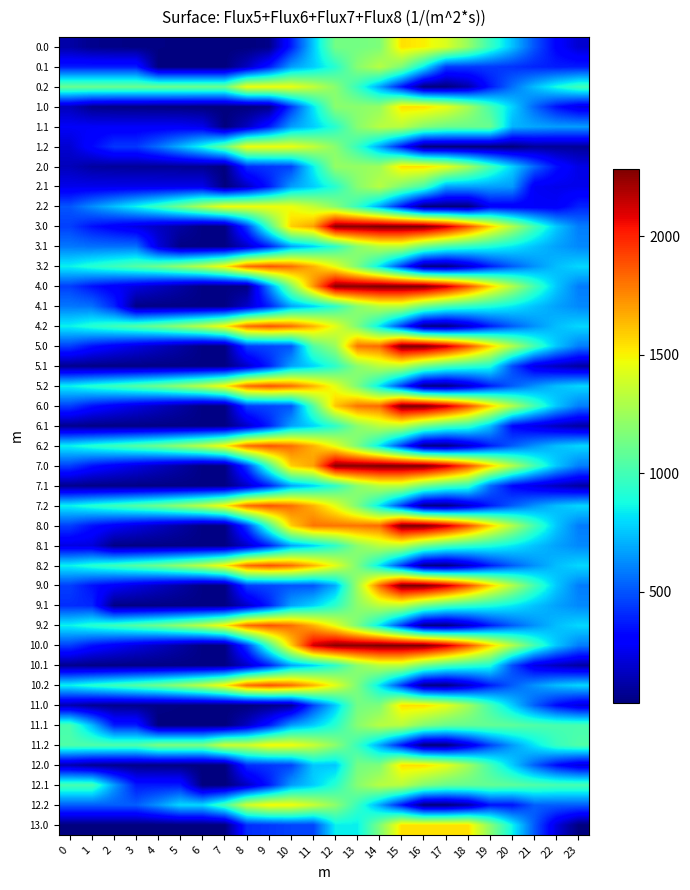

Reading left to right, what are all the values shown in this chart?

0.0: 0=110.5	1=60.5	2=50.1	3=45.7	4=40.8	5=37.1	6=30.9	7=30.9	8=30.9	9=52.0	10=372.7	11=754.8	12=1137.0	13=1137.0	14=1161.9	15=1544.0	16=1504.2	17=1412.5	18=1224.7	19=973.0	20=740.8	21=500.0	22=305.8	23=193.3
0.1: 0=373.9	1=373.9	2=373.9	3=373.9	4=30.9	5=30.9	6=30.9	7=30.9	8=163.7	9=368.0	10=659.7	11=769.5	12=927.2	13=1188.5	14=1318.9	15=1156.3	16=836.5	17=446.6	18=441.6	19=441.4	20=426.7	21=394.0	22=373.9	23=373.9
0.2: 0=1107.0	1=1107.0	2=1107.0	3=1107.0	4=1107.0	5=1107.0	6=1107.0	7=1107.0	8=1473.6	9=1473.6	10=1461.7	11=1352.5	12=1191.8	13=960.3	14=679.6	15=357.2	16=30.9	17=30.9	18=115.5	19=362.1	20=560.9	21=732.8	22=883.8	23=995.2
1.0: 0=150.3	1=60.5	2=50.1	3=45.7	4=40.8	5=37.1	6=30.9	7=30.9	8=30.9	9=50.7	10=432.9	11=815.0	12=1197.2	13=1197.2	14=1222.0	15=1544.0	16=1544.0	17=1452.3	18=1264.5	19=1012.8	20=780.6	21=539.8	22=345.6	23=233.1
1.1: 0=274.3	1=274.3	2=274.3	3=274.3	4=274.3	5=274.3	6=246.9	7=30.9	8=163.7	9=368.0	10=659.7	11=769.5	12=927.2	13=1188.5	14=1318.9	15=1318.9	16=1176.1	17=1110.6	18=1105.6	19=1105.4	20=715.5	21=682.8	22=662.7	23=662.7
1.2: 0=196.1	1=322.1	2=435.4	3=435.4	4=559.8	5=713.3	6=883.5	7=1107.0	8=1473.6	9=1473.6	10=1461.7	11=1352.5	12=1191.8	13=960.3	14=679.6	15=357.2	16=30.9	17=30.9	18=30.9	19=30.9	20=30.9	21=84.3	22=84.3	23=84.3
2.0: 0=150.3	1=100.3	2=89.9	3=85.5	4=80.5	5=76.9	6=70.7	7=30.9	8=413.0	9=435.3	10=460.5	11=842.6	12=1224.8	13=1224.8	14=1249.7	15=1544.0	16=1544.0	17=1452.3	18=1264.5	19=1012.8	20=780.6	21=539.8	22=345.6	23=233.1
2.1: 0=246.9	1=246.9	2=246.9	3=246.9	4=246.9	5=246.9	6=246.9	7=30.9	8=163.7	9=368.0	10=659.7	11=769.5	12=927.2	13=1188.5	14=1318.9	15=1156.3	16=1013.5	17=676.8	18=671.7	19=671.5	20=656.9	21=267.0	22=246.9	23=246.9
2.2: 0=500.6	1=626.6	2=739.9	3=857.8	4=982.1	5=1135.6	6=1305.8	7=1473.6	8=1473.6	9=1473.6	10=1461.7	11=1352.5	12=1191.8	13=960.3	14=679.6	15=357.2	16=30.9	17=30.9	18=30.9	19=277.4	20=277.4	21=277.4	22=277.4	23=388.8
3.0: 0=454.0	1=348.1	2=283.1	3=224.1	4=164.6	5=106.5	6=45.7	7=45.7	8=451.9	9=1017.1	10=1582.4	11=1693.8	12=2259.1	13=2259.1	14=2284.0	15=2284.0	16=2284.0	17=2137.7	18=1895.4	19=1589.1	20=1302.4	21=1007.1	22=758.3	23=591.3
3.1: 0=578.1	1=562.8	2=560.9	3=560.9	4=217.8	5=45.7	6=45.7	7=45.7	8=178.5	9=382.8	10=674.5	11=784.3	12=942.0	13=1203.3	14=1333.7	15=1333.7	16=1136.4	17=1016.4	18=956.8	19=902.0	20=832.8	21=745.6	22=671.0	23=617.0
3.2: 0=851.3	1=923.9	2=983.7	3=1048.1	4=1119.0	5=1219.0	6=1335.8	7=1505.8	8=1819.0	9=1885.0	10=1818.6	11=1654.8	12=1439.6	13=1153.5	14=818.3	15=441.3	16=60.5	17=45.7	18=180.6	19=373.7	20=519.1	21=637.5	22=735.1	23=793.0
4.0: 0=452.6	1=348.1	2=283.1	3=224.1	4=164.6	5=106.5	6=45.7	7=45.7	8=45.7	9=611.0	10=1176.3	11=1717.9	12=2259.1	13=2259.1	14=2284.0	15=2284.0	16=2282.6	17=2136.4	18=1894.0	19=1587.8	20=1301.1	21=1005.7	22=757.0	23=590.0
4.1: 0=578.1	1=562.8	2=391.8	3=45.7	4=45.7	5=45.7	6=45.7	7=45.7	8=178.5	9=382.8	10=674.5	11=784.3	12=942.0	13=1203.3	14=1333.7	15=1333.7	16=1136.4	17=1016.4	18=956.8	19=902.0	20=832.8	21=745.6	22=671.0	23=617.0
4.2: 0=851.3	1=923.9	2=983.7	3=1048.1	4=1119.0	5=1219.0	6=1335.8	7=1505.8	8=1819.0	9=1885.0	10=1818.6	11=1654.8	12=1439.6	13=1153.5	14=818.6	15=441.7	16=60.8	17=45.7	18=180.6	19=373.7	20=519.1	21=637.5	22=735.1	23=793.0
5.0: 0=452.6	1=348.1	2=283.1	3=224.1	4=164.6	5=106.5	6=45.7	7=45.7	8=451.9	9=474.1	10=501.8	11=1043.4	12=1236.3	13=1801.6	14=1826.5	15=2284.0	16=2282.6	17=2136.4	18=1894.0	19=1587.8	20=1301.1	21=1005.7	22=757.0	23=590.0
5.1: 0=62.9	1=47.6	2=45.7	3=45.7	4=45.7	5=45.7	6=45.7	7=45.7	8=178.5	9=382.8	10=674.5	11=784.3	12=942.0	13=1203.3	14=1333.7	15=1333.7	16=1136.4	17=1016.4	18=956.8	19=902.0	20=483.3	21=230.4	22=155.8	23=101.8
5.2: 0=851.3	1=923.9	2=983.7	3=1048.1	4=1119.0	5=1219.0	6=1335.8	7=1505.8	8=1819.0	9=1885.0	10=1818.6	11=1654.8	12=1439.6	13=1153.5	14=818.3	15=441.3	16=60.8	17=45.7	18=180.6	19=373.7	20=519.1	21=637.5	22=735.1	23=793.0
6.0: 0=452.6	1=348.1	2=283.1	3=224.1	4=164.6	5=106.5	6=45.7	7=45.7	8=451.9	9=474.1	10=501.8	11=1043.4	12=1608.6	13=1801.6	14=1826.5	15=2284.0	16=2282.6	17=2136.4	18=1894.0	19=1587.8	20=1301.1	21=1005.7	22=757.0	23=590.0
6.1: 0=62.9	1=47.6	2=45.7	3=45.7	4=45.7	5=45.7	6=45.7	7=45.7	8=178.5	9=382.8	10=674.5	11=784.3	12=942.0	13=1203.3	14=1333.7	15=1333.7	16=1136.4	17=1016.4	18=956.8	19=736.3	20=317.6	21=230.4	22=155.8	23=101.8
6.2: 0=851.3	1=923.9	2=983.7	3=1048.1	4=1119.0	5=1219.0	6=1335.8	7=1505.8	8=1819.0	9=1885.0	10=1818.6	11=1654.8	12=1439.6	13=1153.5	14=818.3	15=441.3	16=60.5	17=45.7	18=180.6	19=373.7	20=519.1	21=637.5	22=735.1	23=793.0
7.0: 0=454.0	1=349.4	2=284.4	3=225.5	4=164.6	5=106.5	6=45.7	7=45.7	8=451.9	9=1017.1	10=1582.4	11=1693.8	12=2259.1	13=2259.1	14=2284.0	15=2284.0	16=2284.0	17=2137.7	18=1895.4	19=1589.1	20=1302.4	21=1007.1	22=758.3	23=591.3
7.1: 0=62.9	1=47.6	2=45.7	3=45.7	4=45.7	5=45.7	6=45.7	7=45.7	8=178.5	9=382.8	10=674.5	11=784.3	12=942.0	13=1203.3	14=1333.7	15=1333.7	16=1136.4	17=1016.4	18=956.8	19=552.5	20=317.6	21=230.4	22=155.8	23=101.8
7.2: 0=851.3	1=923.9	2=983.7	3=1048.1	4=1119.0	5=1219.0	6=1335.8	7=1505.8	8=1819.0	9=1885.0	10=1818.6	11=1654.8	12=1439.6	13=1153.5	14=818.3	15=441.3	16=60.5	17=45.7	18=180.6	19=373.7	20=519.1	21=637.5	22=735.1	23=793.0
8.0: 0=452.6	1=348.1	2=283.1	3=224.1	4=164.6	5=106.5	6=45.7	7=45.7	8=451.9	9=1017.1	10=1582.4	11=1801.6	12=1801.6	13=1801.6	14=1826.5	15=2284.0	16=2282.6	17=2136.4	18=1894.0	19=1587.8	20=1301.1	21=1005.7	22=757.0	23=590.0
8.1: 0=228.6	1=213.3	2=45.7	3=45.7	4=45.7	5=45.7	6=45.7	7=45.7	8=178.5	9=382.8	10=674.5	11=784.3	12=942.0	13=1203.3	14=1333.7	15=1333.7	16=1136.4	17=1016.4	18=956.8	19=902.0	20=832.8	21=745.6	22=671.0	23=617.0
8.2: 0=851.3	1=923.9	2=983.7	3=1048.1	4=1119.0	5=1219.0	6=1335.8	7=1505.8	8=1819.0	9=1885.0	10=1818.6	11=1654.8	12=1439.9	13=1153.8	14=818.6	15=441.7	16=60.8	17=45.7	18=180.6	19=373.7	20=519.1	21=637.5	22=735.1	23=793.0
9.0: 0=454.0	1=349.4	2=284.4	3=225.5	4=166.0	5=107.8	6=47.0	7=45.7	8=451.9	9=474.1	10=501.8	11=501.8	12=695.9	13=1261.2	14=1826.5	15=2284.0	16=2284.0	17=2137.7	18=1895.4	19=1589.1	20=1302.4	21=1007.1	22=758.3	23=591.3
9.1: 0=412.4	1=397.1	2=45.7	3=45.7	4=45.7	5=45.7	6=45.7	7=45.7	8=178.5	9=382.8	10=674.5	11=784.3	12=942.0	13=1203.3	14=1333.7	15=1333.7	16=1136.4	17=1016.4	18=956.8	19=902.0	20=832.8	21=745.6	22=671.0	23=617.0
9.2: 0=851.3	1=923.9	2=983.7	3=1048.1	4=1119.0	5=1219.0	6=1335.8	7=1505.8	8=1819.0	9=1885.0	10=1818.6	11=1654.8	12=1439.6	13=1153.5	14=818.3	15=441.3	16=60.5	17=45.7	18=180.6	19=373.7	20=519.1	21=637.5	22=735.1	23=793.0
10.0: 0=452.6	1=348.1	2=283.1	3=224.1	4=164.6	5=106.5	6=45.7	7=45.7	8=451.9	9=1017.1	10=1582.4	11=2124.0	12=2259.1	13=2259.1	14=2284.0	15=2284.0	16=2282.6	17=2136.4	18=1894.0	19=1587.8	20=1301.1	21=1005.7	22=757.0	23=590.0
10.1: 0=62.9	1=47.6	2=45.7	3=45.7	4=45.7	5=45.7	6=45.7	7=45.7	8=178.5	9=382.8	10=674.5	11=784.3	12=942.0	13=1203.3	14=1333.7	15=1333.7	16=1136.4	17=1016.4	18=956.8	19=902.0	20=483.3	21=230.4	22=155.8	23=101.8
10.2: 0=851.3	1=923.9	2=983.7	3=1048.1	4=1119.0	5=1219.0	6=1335.8	7=1505.8	8=1819.0	9=1885.0	10=1818.6	11=1654.8	12=1439.6	13=1153.5	14=818.6	15=441.7	16=60.8	17=45.7	18=180.6	19=373.7	20=519.1	21=637.5	22=735.1	23=793.0
11.0: 0=128.7	1=75.7	2=62.2	3=54.8	4=46.8	5=40.2	6=30.9	7=30.9	8=30.9	9=51.8	10=79.4	11=461.6	12=754.8	13=1137.0	14=1161.9	15=1544.0	16=1544.0	17=1449.2	18=1258.4	19=1003.7	20=768.5	21=524.7	22=327.4	23=214.6
11.1: 0=1014.4	1=725.4	2=373.9	3=373.9	4=30.9	5=30.9	6=30.9	7=30.9	8=163.7	9=368.0	10=659.7	11=769.5	12=927.2	13=1188.5	14=1318.9	15=1318.9	16=1173.1	17=1104.6	18=1096.5	19=1093.3	20=1075.6	21=1039.9	22=1016.8	23=1014.4
11.2: 0=1036.4	1=1036.4	2=1036.4	3=1036.4	4=1157.8	5=1157.8	6=1157.8	7=1378.3	8=1378.3	9=1494.8	10=1479.9	11=1367.6	12=1203.9	13=969.3	14=685.7	15=360.2	16=30.9	17=30.9	18=216.3	19=459.9	20=655.8	21=824.7	22=972.7	23=1036.4
12.0: 0=128.7	1=75.7	2=62.2	3=54.8	4=46.8	5=40.2	6=30.9	7=30.9	8=413.0	9=433.9	10=461.6	11=754.8	12=754.8	13=1137.0	14=1161.9	15=1544.0	16=1544.0	17=1449.2	18=1258.4	19=1003.7	20=768.5	21=524.7	22=327.4	23=214.6
12.1: 0=1014.4	1=1014.4	2=662.9	3=365.5	4=365.5	5=365.5	6=30.9	7=30.9	8=163.7	9=368.0	10=659.7	11=769.5	12=927.2	13=1188.5	14=1318.9	15=1318.9	16=1173.1	17=1104.6	18=1096.5	19=1093.3	20=1075.6	21=1039.9	22=1016.8	23=1014.4
12.2: 0=522.2	1=522.2	2=522.2	3=522.2	4=643.6	5=794.1	6=794.1	7=1014.6	8=1378.3	9=1494.8	10=1479.9	11=1367.6	12=1203.9	13=969.3	14=685.7	15=360.2	16=30.9	17=30.9	18=109.7	19=353.3	20=353.3	21=522.2	22=522.2	23=522.2
13.0: 0=30.9	1=30.9	2=30.9	3=30.9	4=30.9	5=30.9	6=30.9	7=30.9	8=413.0	9=435.3	10=462.9	11=462.9	12=845.1	13=845.1	14=1161.9	15=1544.0	16=1544.0	17=1544.0	18=1544.0	19=1190.3	20=856.1	21=513.3	22=217.0	23=30.9